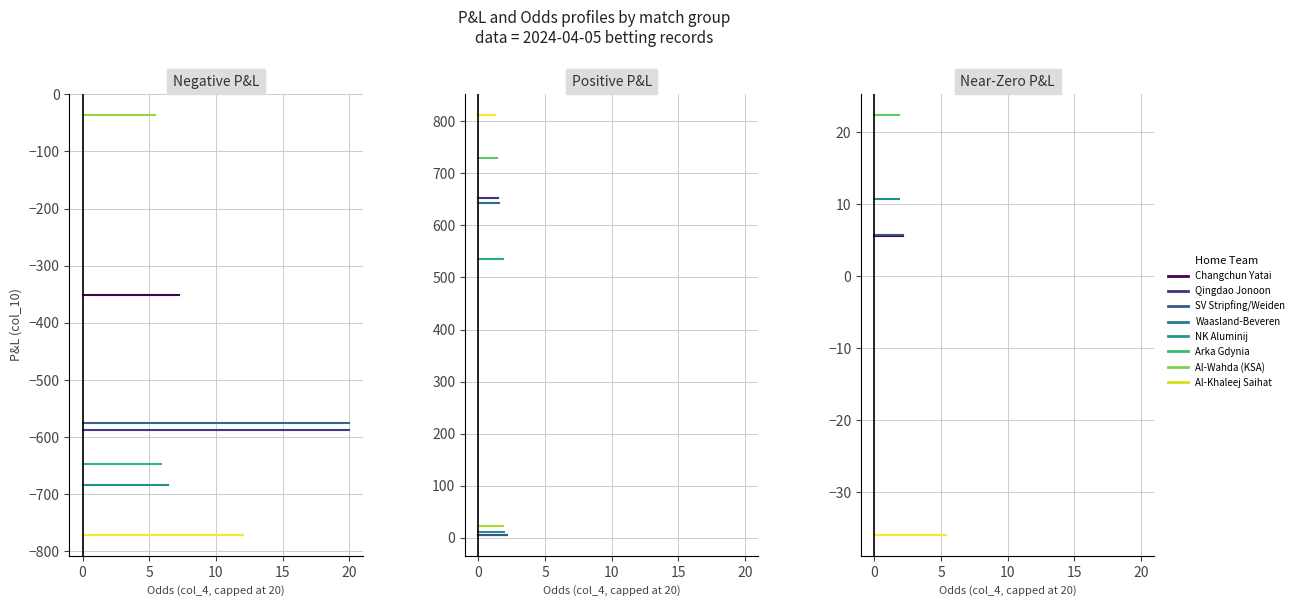

At which category does the chart reach its minimum across all series?

Al-Khaleej Saihat